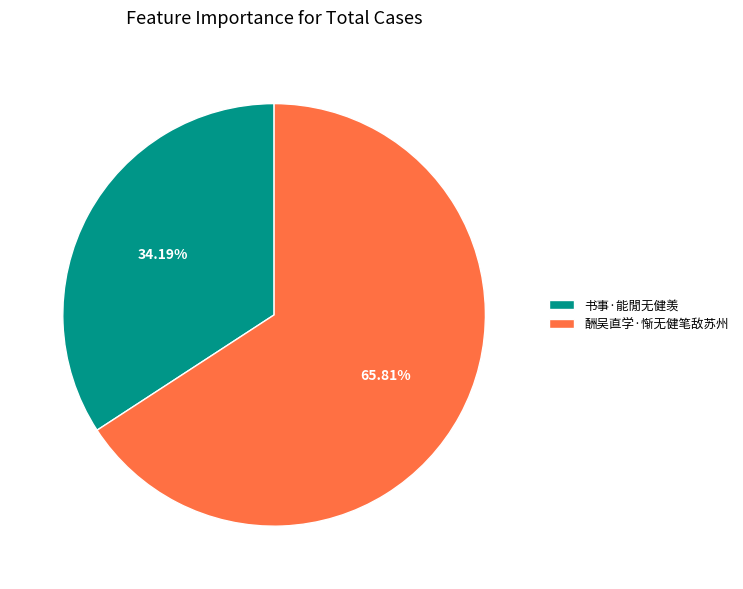

What is the smallest slice in the pie chart?

书事·能閒无健羡